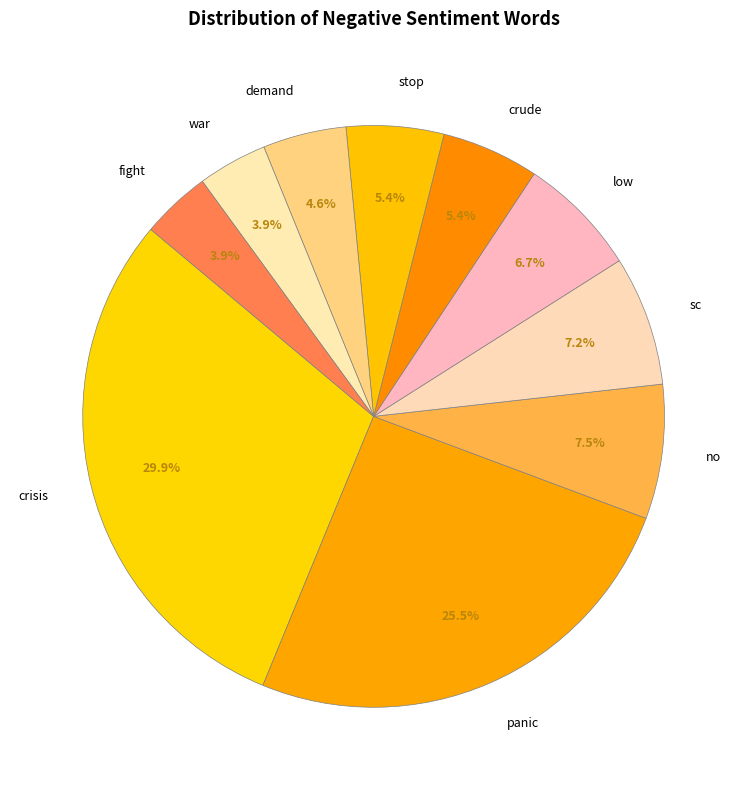

What is the largest slice in the pie chart?

crisis